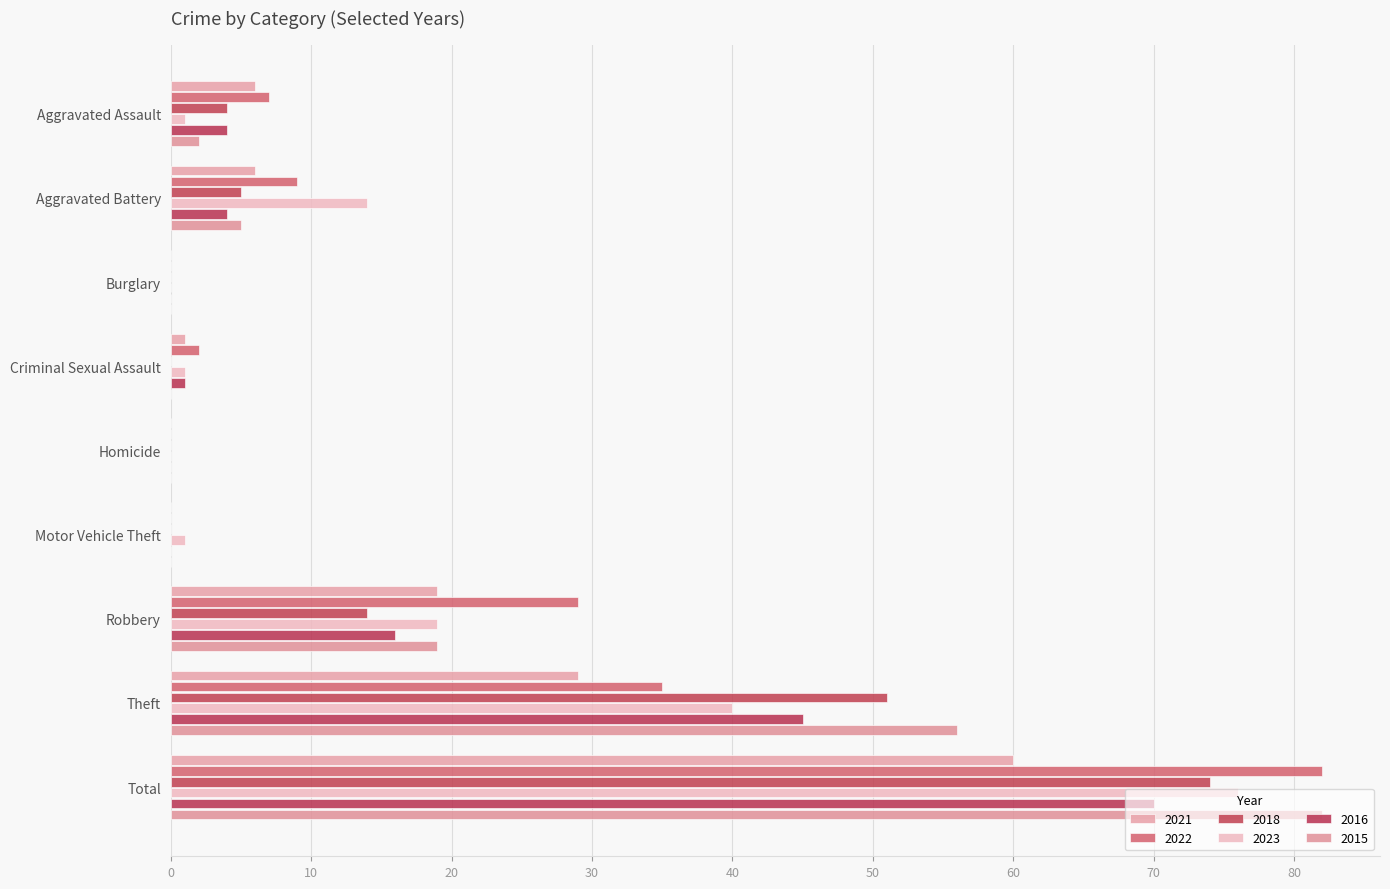

Which label corresponds to the largest value in the chart?

Total